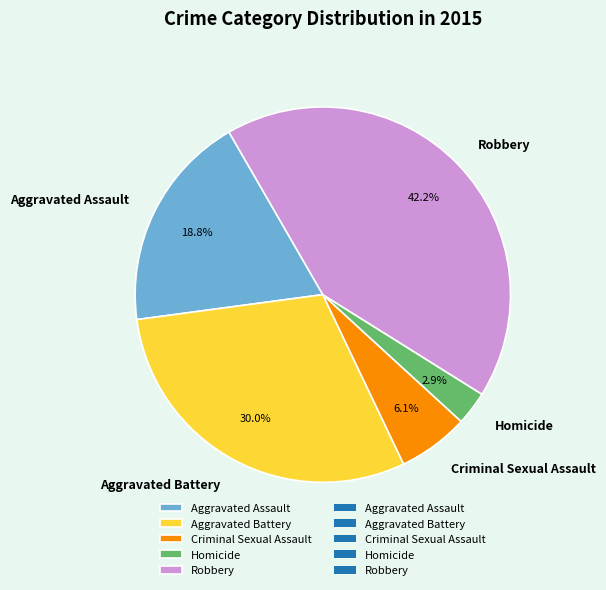

Do Criminal Sexual Assault and Robbery together represent more than half of the pie?

No